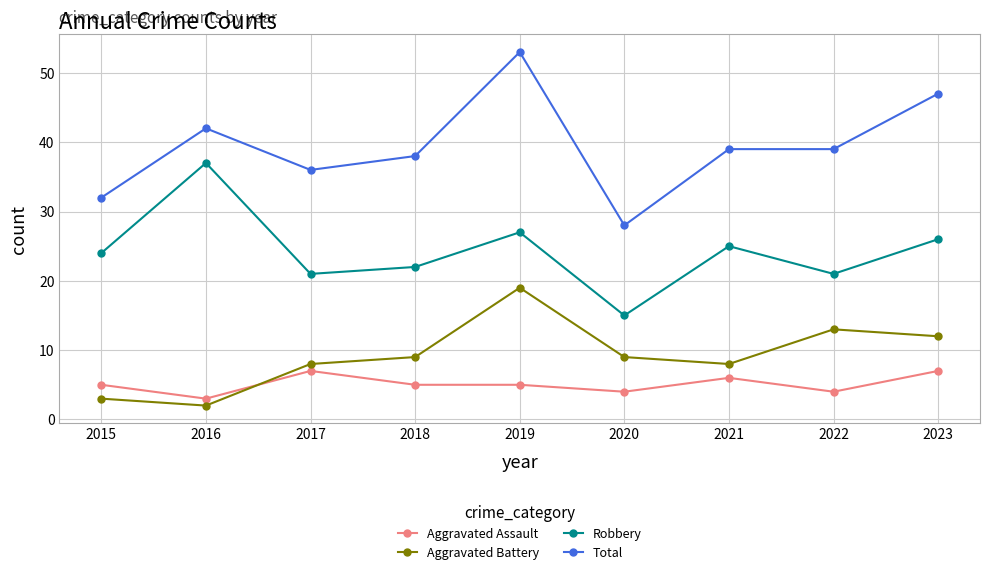

True or false: Total and Aggravated Assault intersect in this chart.

False